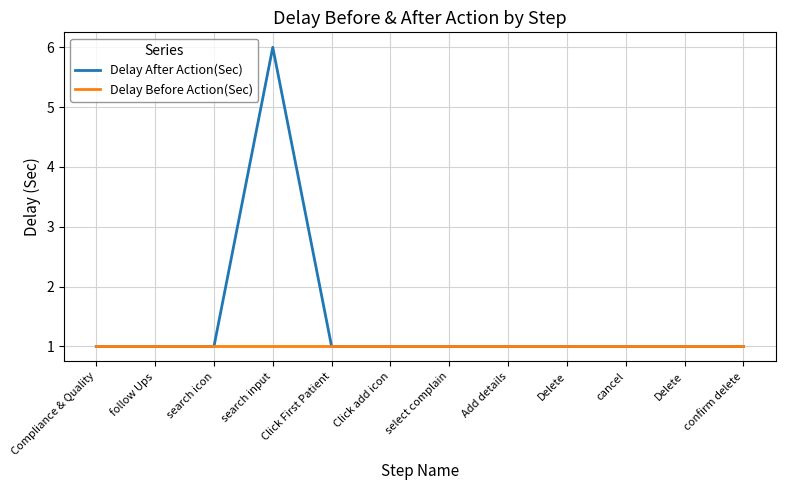

Rank the series by their average value, from lowest to highest.

Delay Before Action(Sec), Delay After Action(Sec)